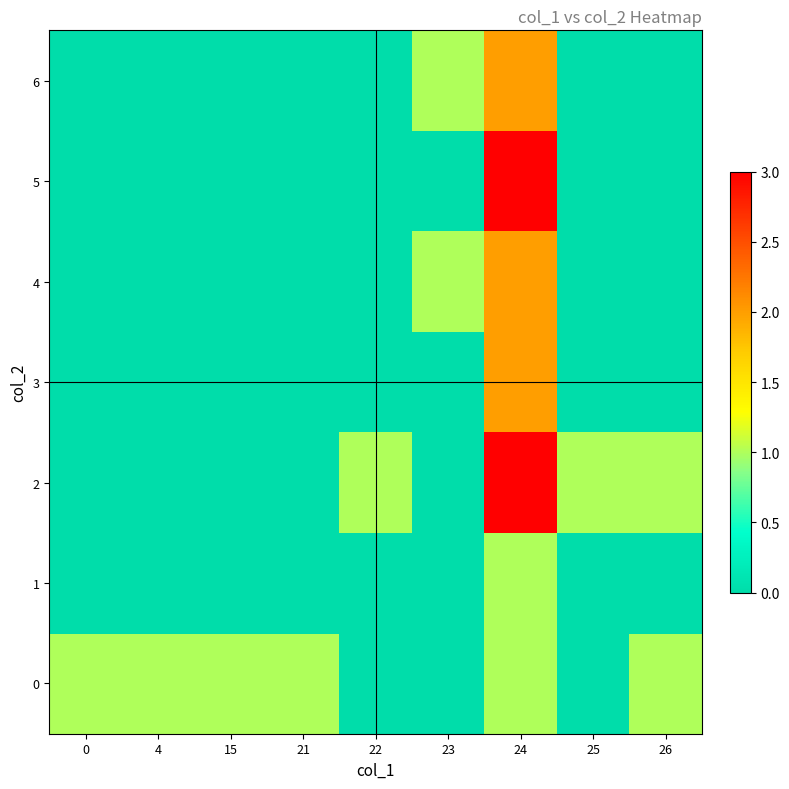

Which label corresponds to the largest value in the chart?

24